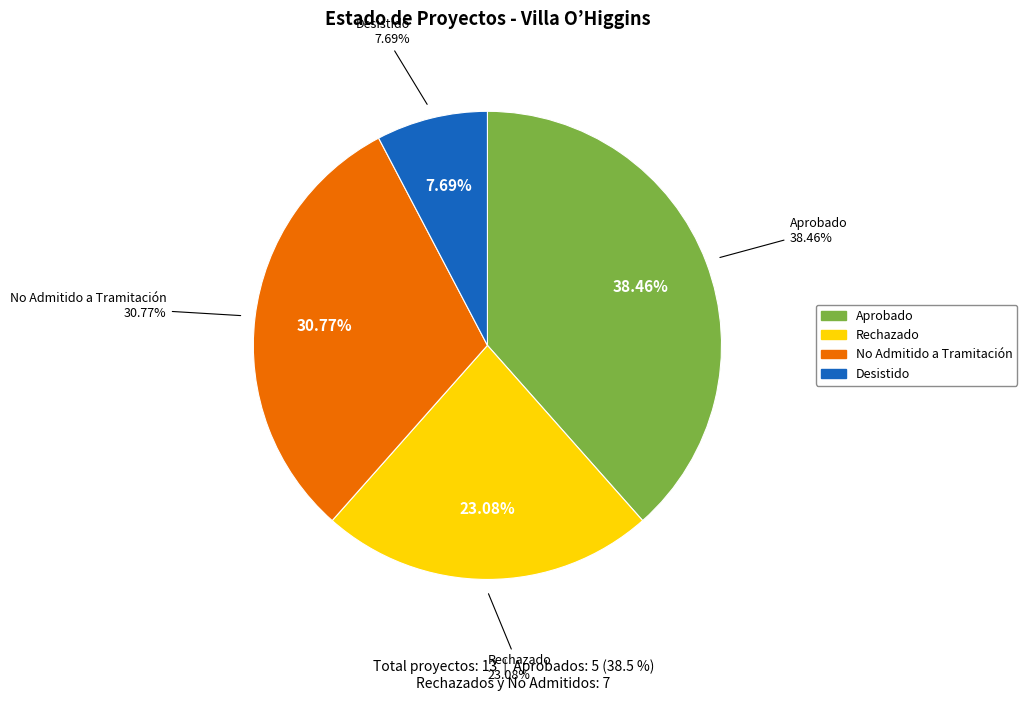

Does Desistido represent more than half of the total?

No